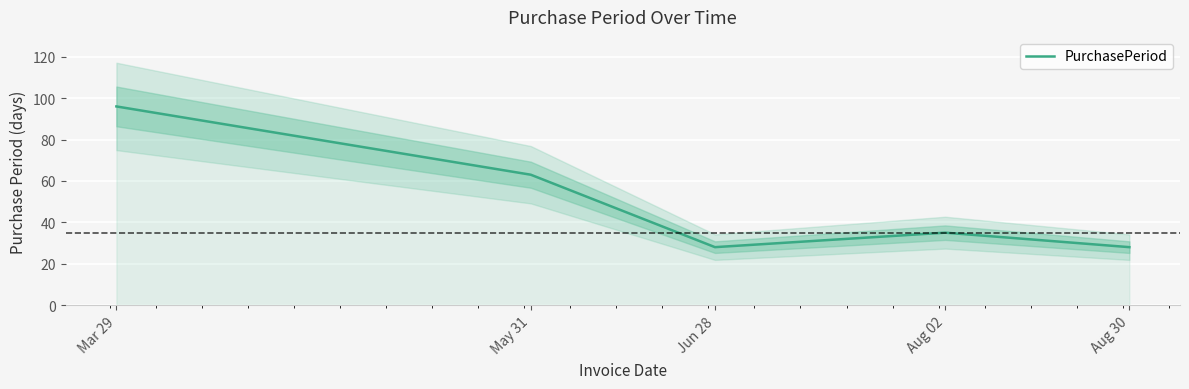

Where is the data nearest to the value 62?

May 31